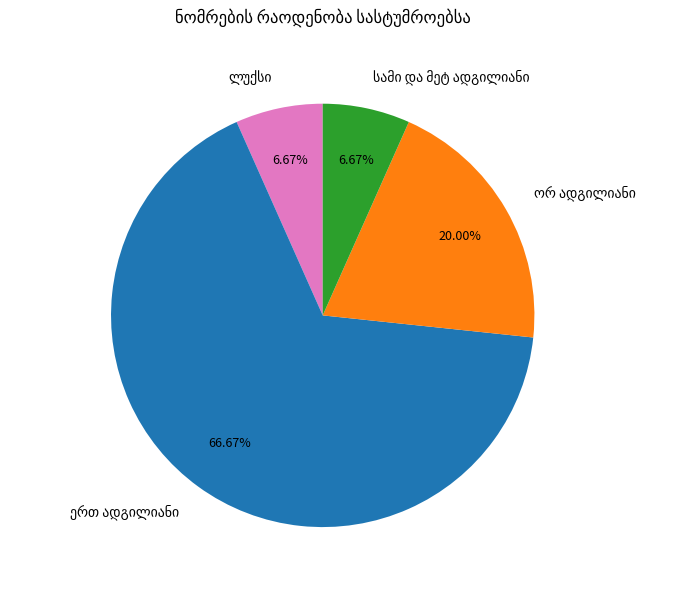

How many slices are in this pie chart?

4